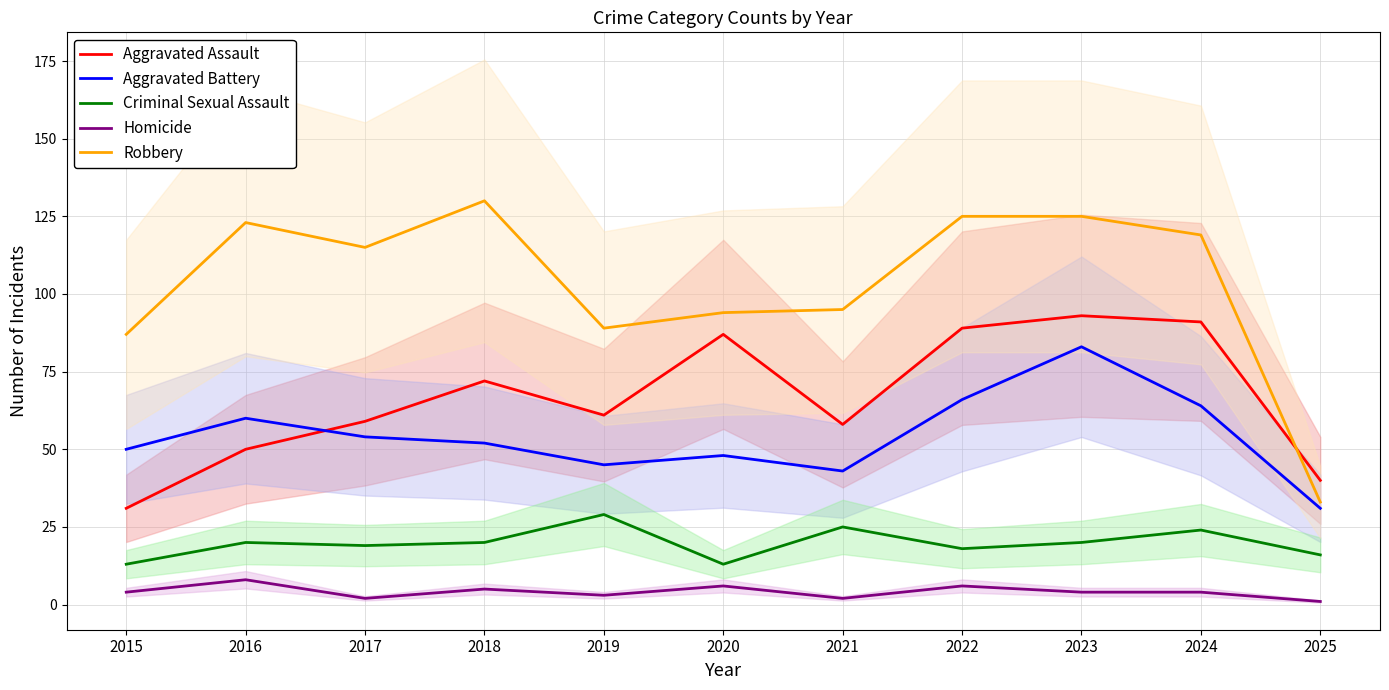

What is the greatest value displayed?

130